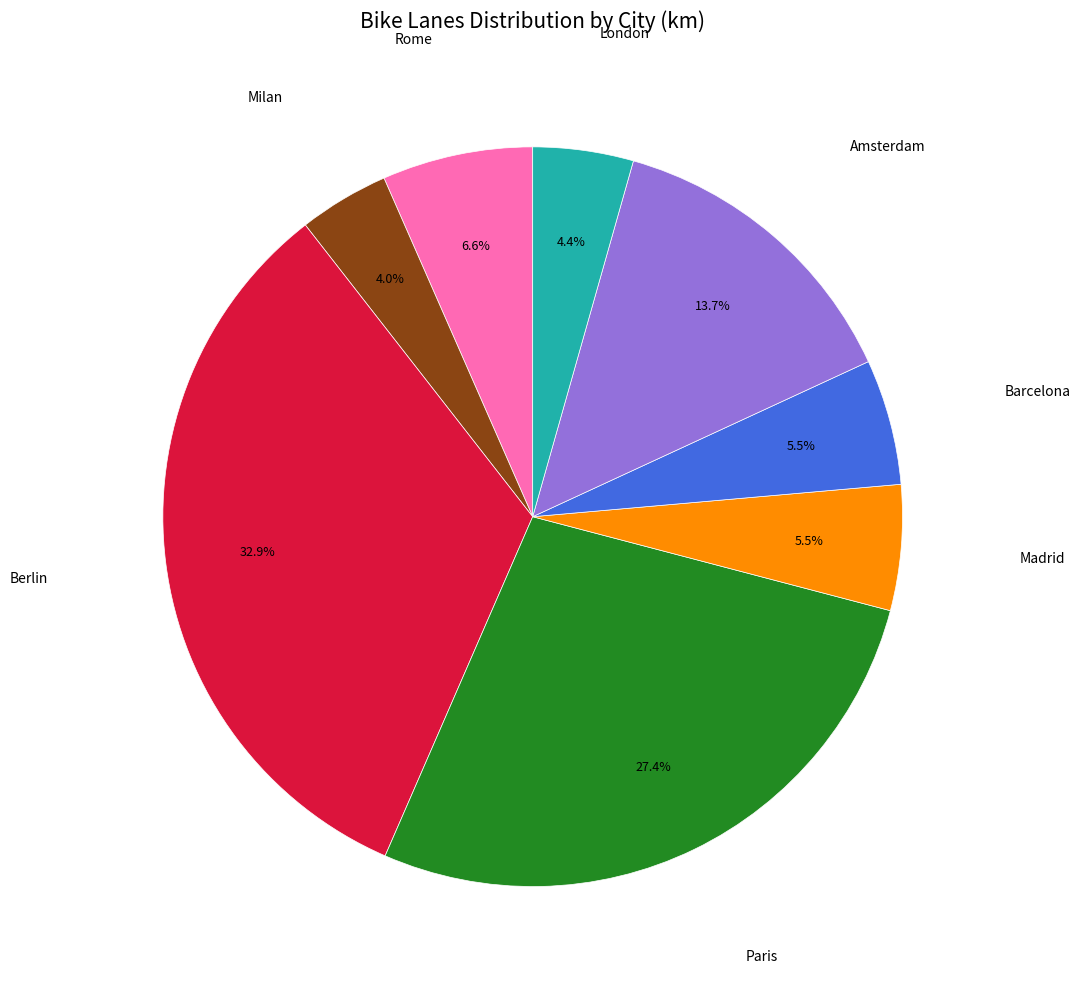

Combined, what portion of the pie is Madrid and Paris?

32.9%